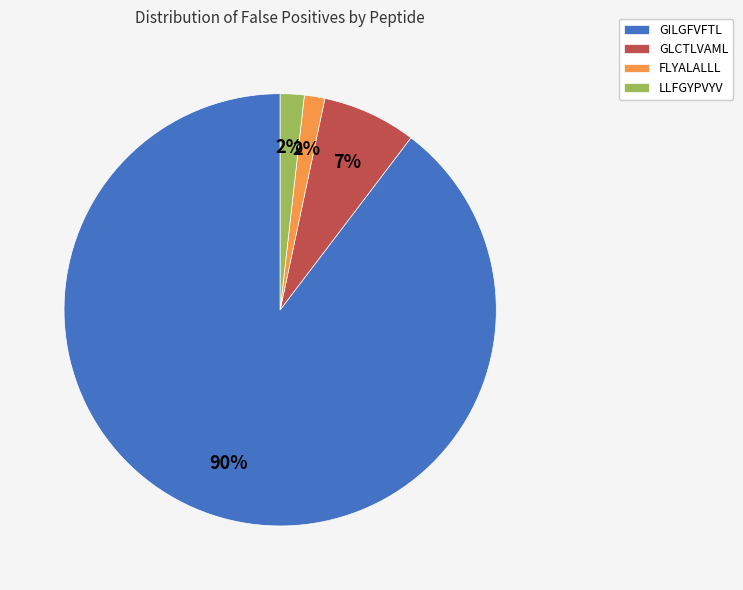

Count the number of slices in the pie.

4